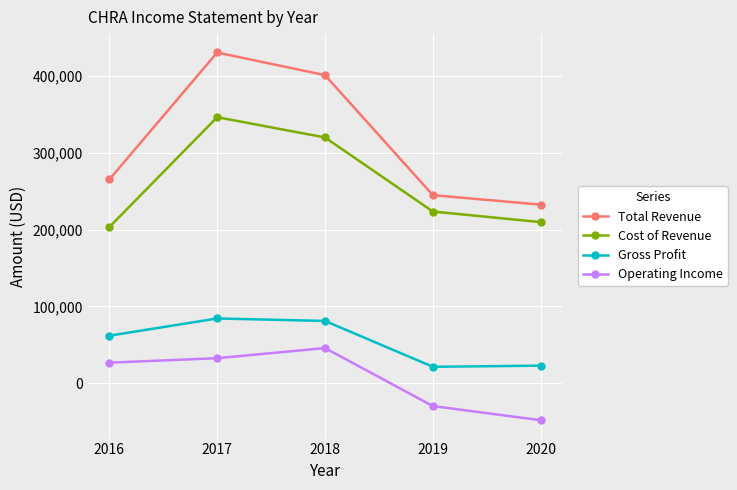

At 2017, list the series in order from largest to smallest.

Total Revenue, Cost of Revenue, Gross Profit, Operating Income